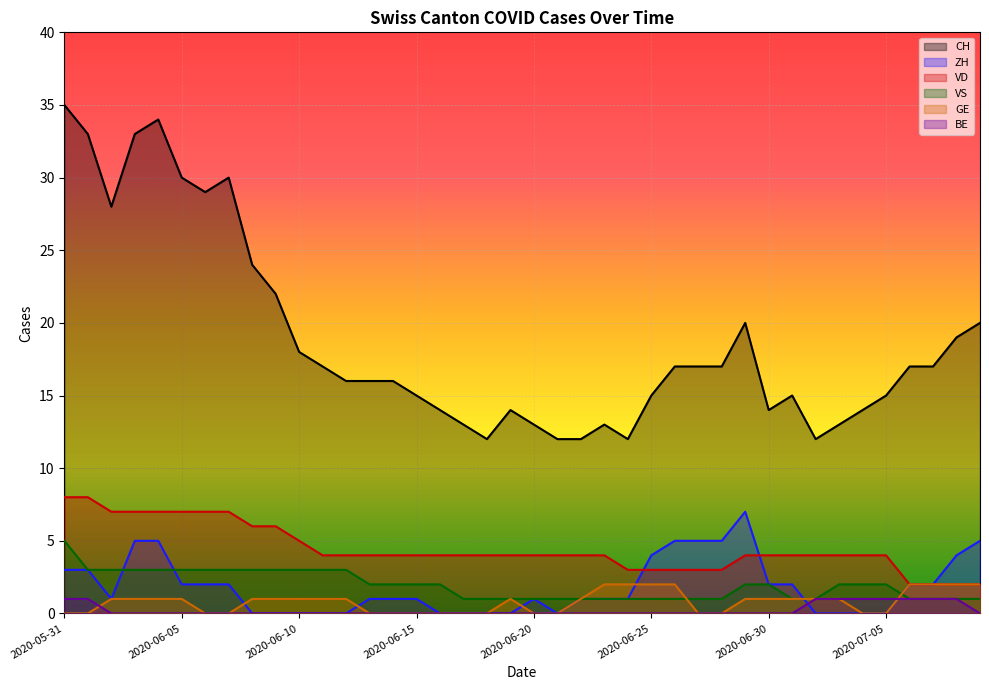

How many data points in VD are less than 4?

9